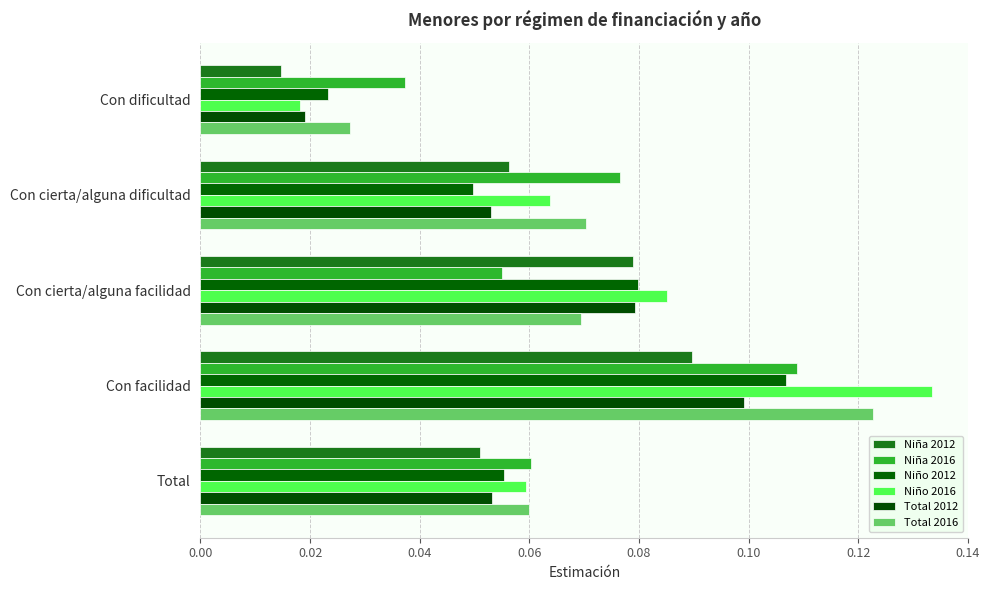

List the series in order of their peak value, highest first.

Niño 2016, Total 2016, Niña 2016, Niño 2012, Total 2012, Niña 2012